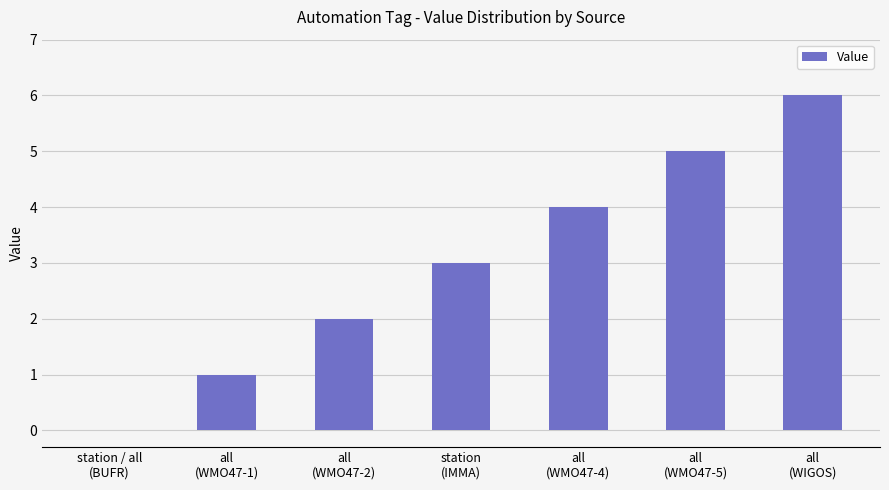

Reading left to right, transcribe all the data shown in this chart.

0	1	2	3	4	5	6